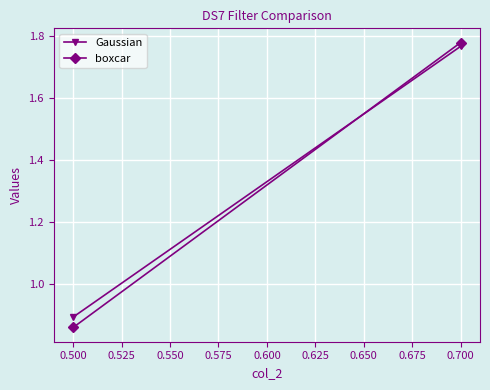

How many distinct data groups are displayed?

2